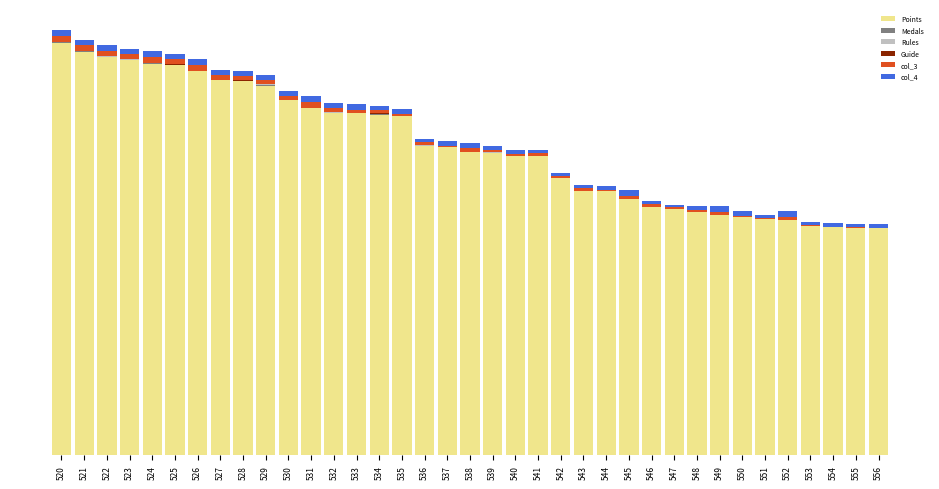

Does the chart contain stacked bars?

Yes